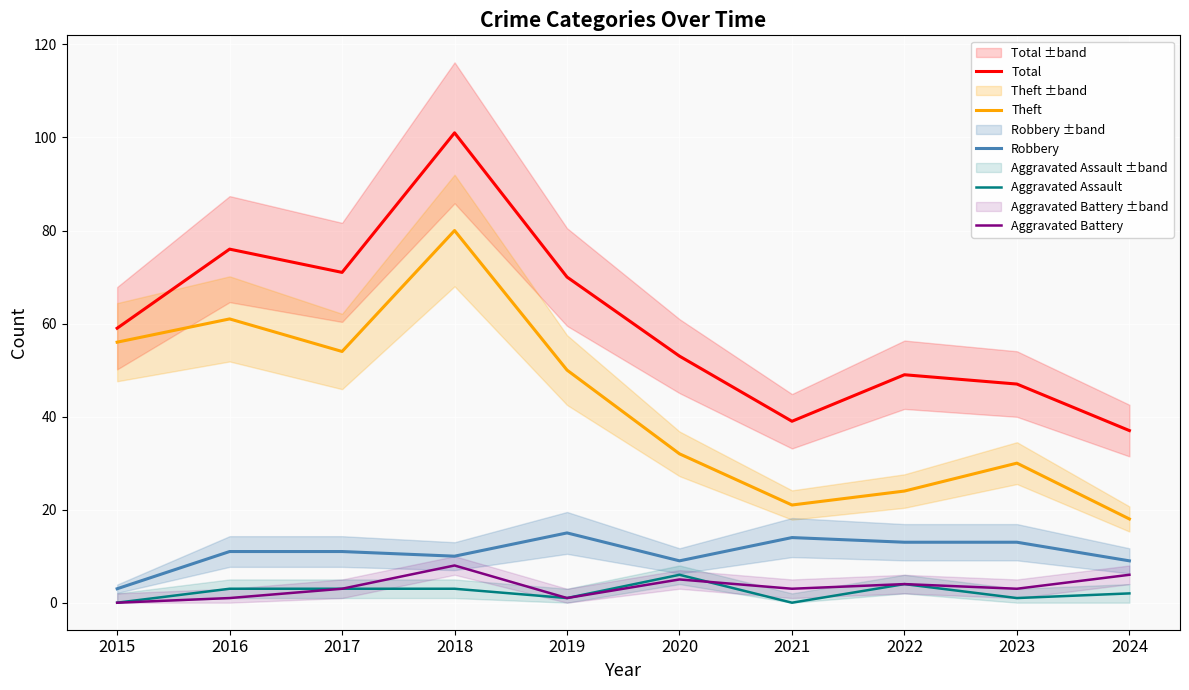

Does the chart display data point markers on the line(s)?

No